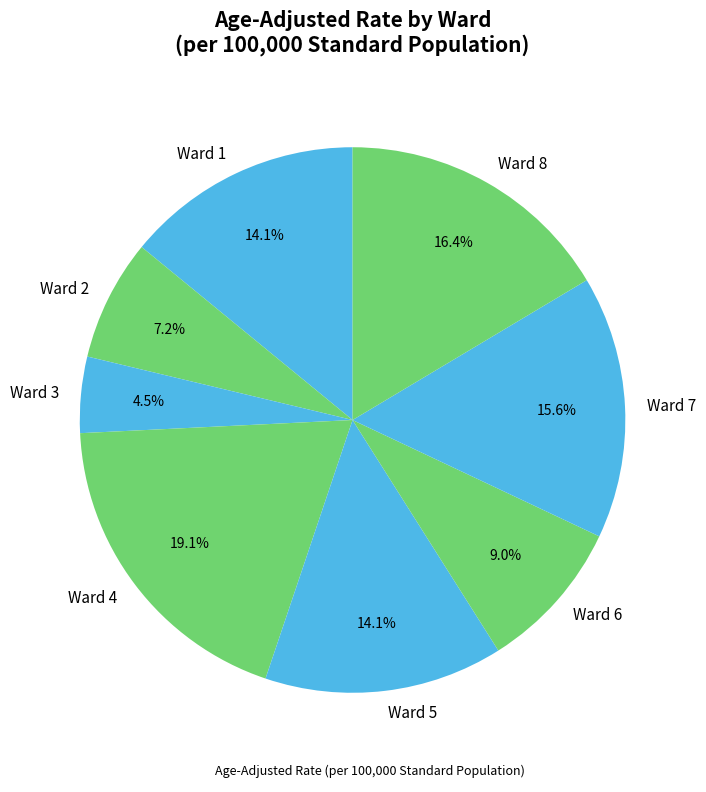

How many segments does this pie chart have?

8